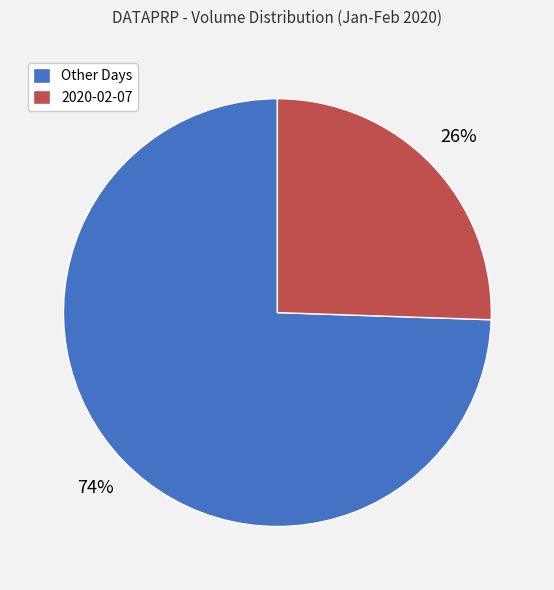

Rank the categories by value from highest to lowest.

Other Days, 2020-02-07